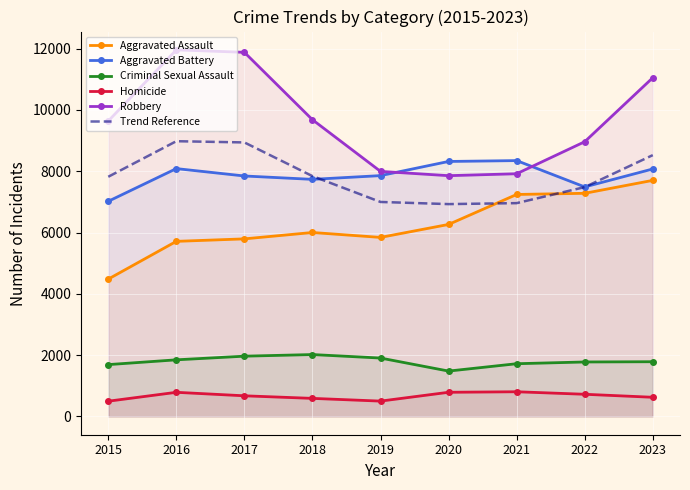

Is this an area chart (filled region under the line)?

No